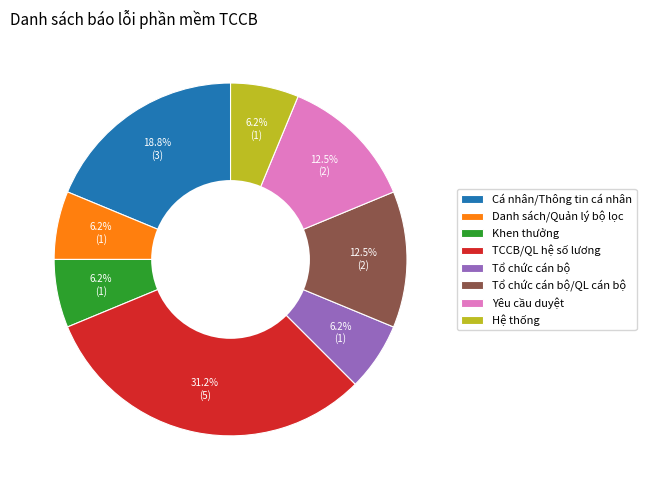

To the nearest percent, what is the average slice percentage?

12%